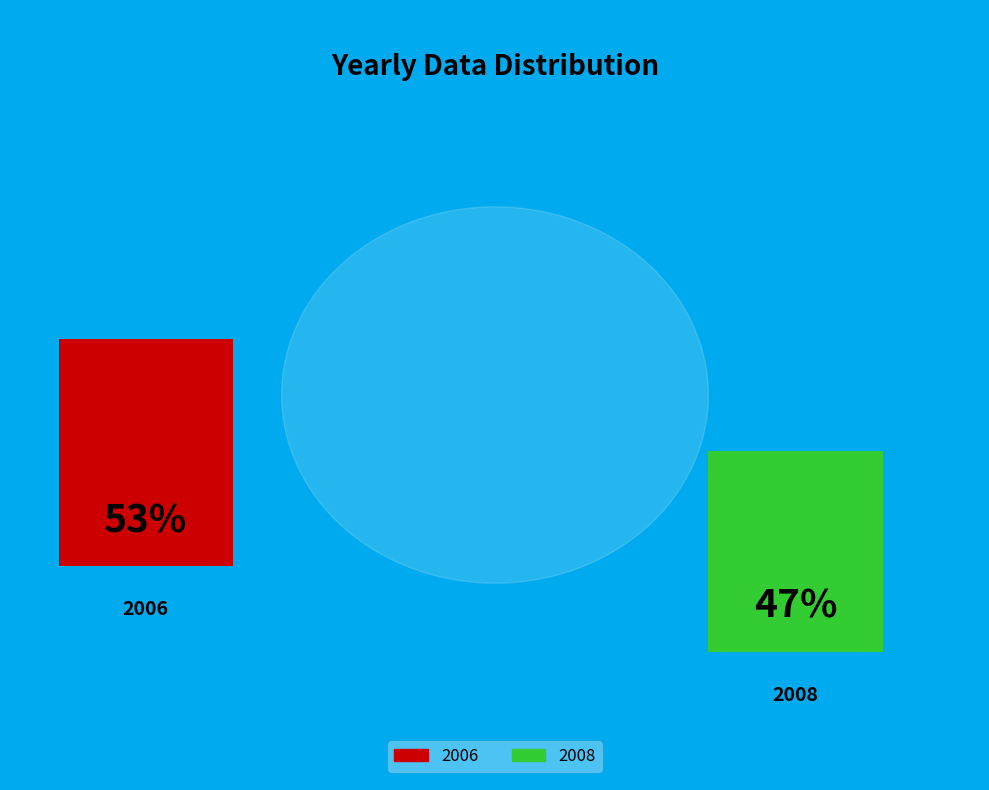

Count the number of slices in the pie.

2